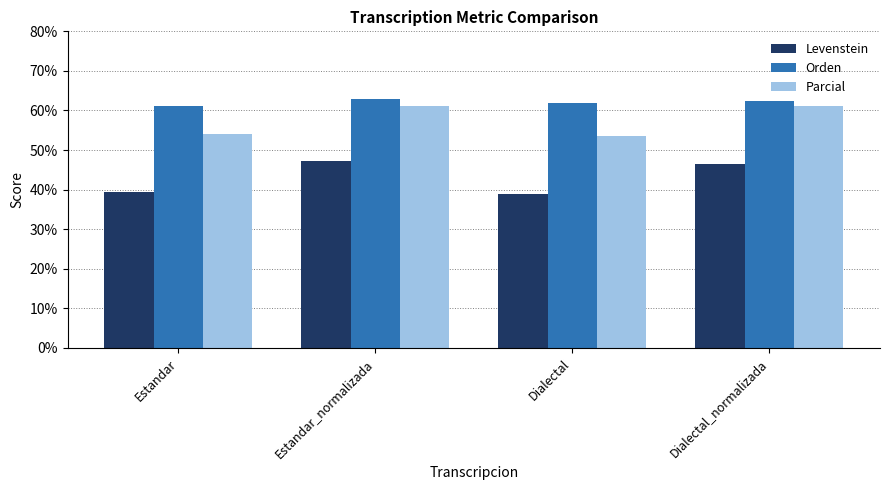

Between Estandar and Estandar_normalizada, which series saw the biggest shift?

Levenstein